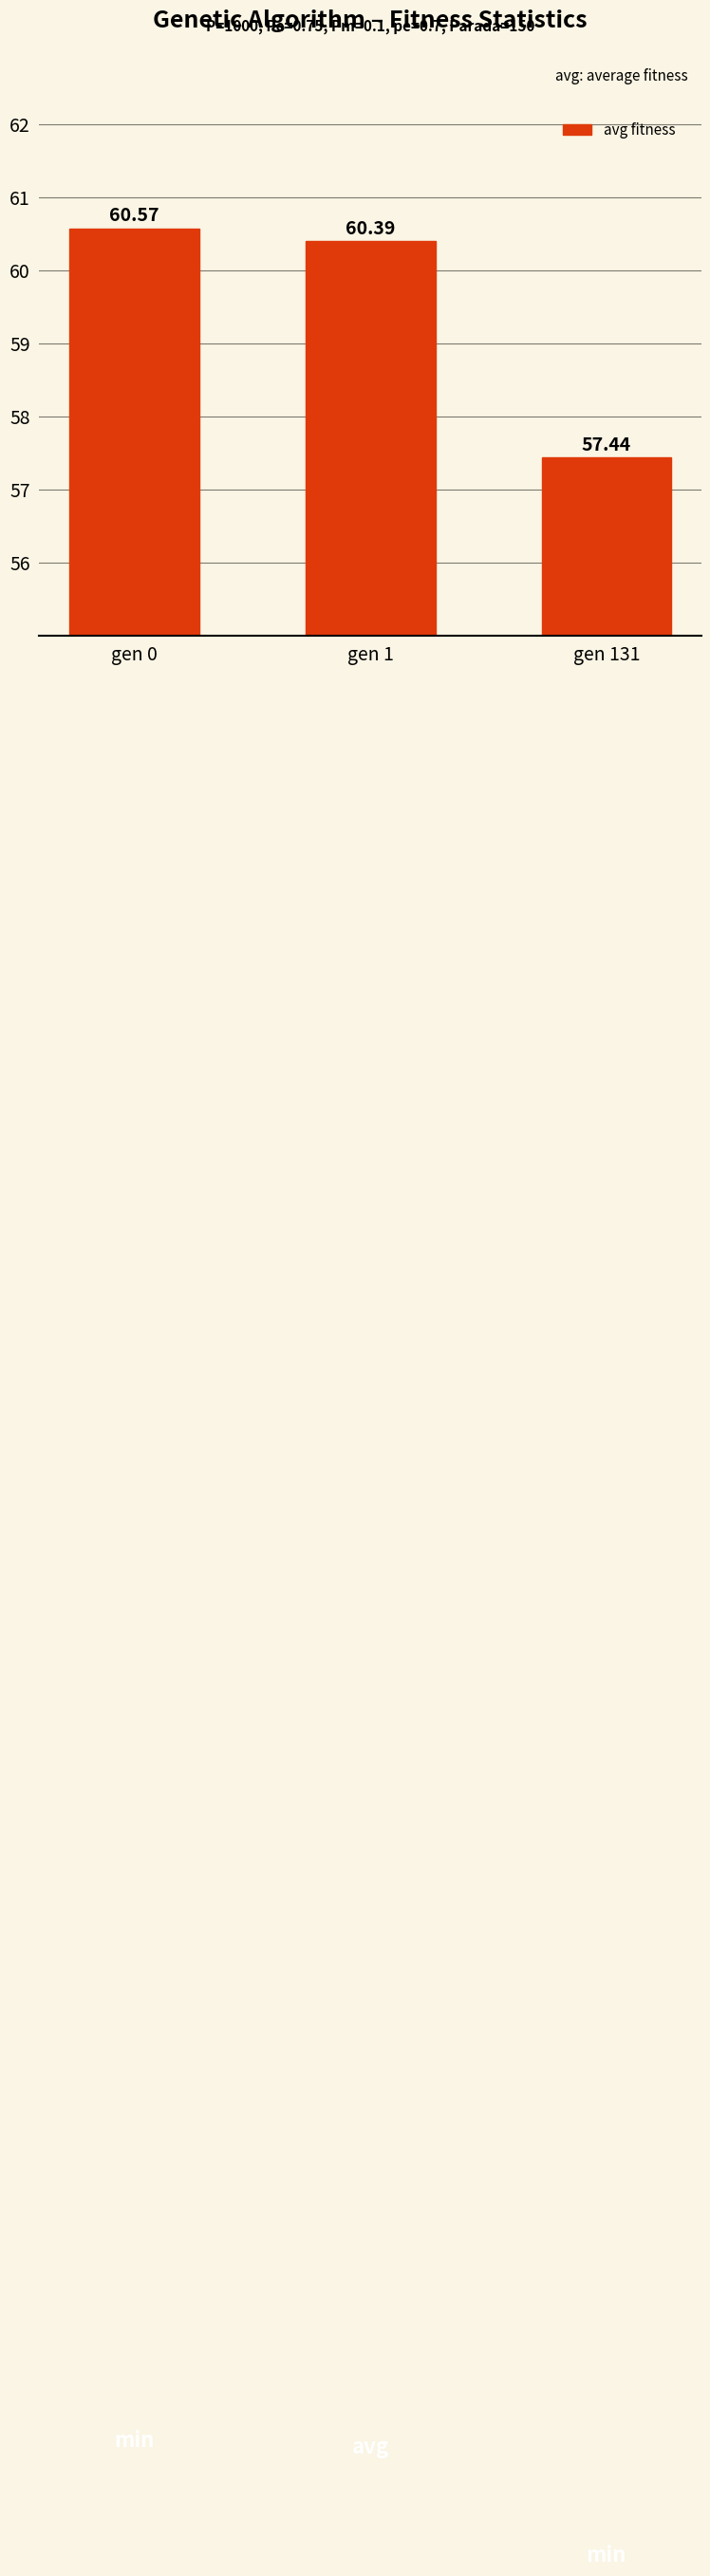

List the labels in order of value, smallest first.

gen 131, gen 1, gen 0